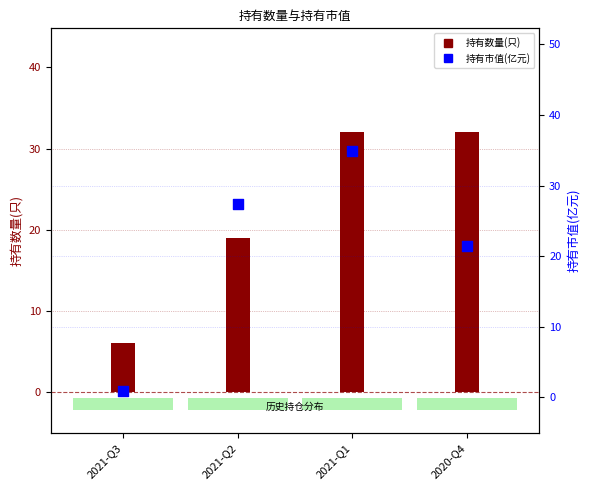

At which category is the sum across all series the highest?

2021-Q1